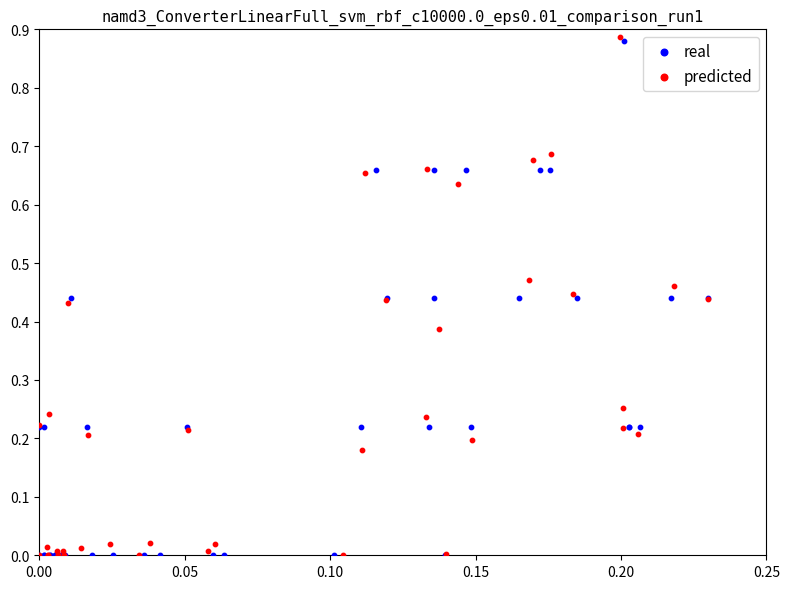

Which series has the widest spread of Y values?

predicted